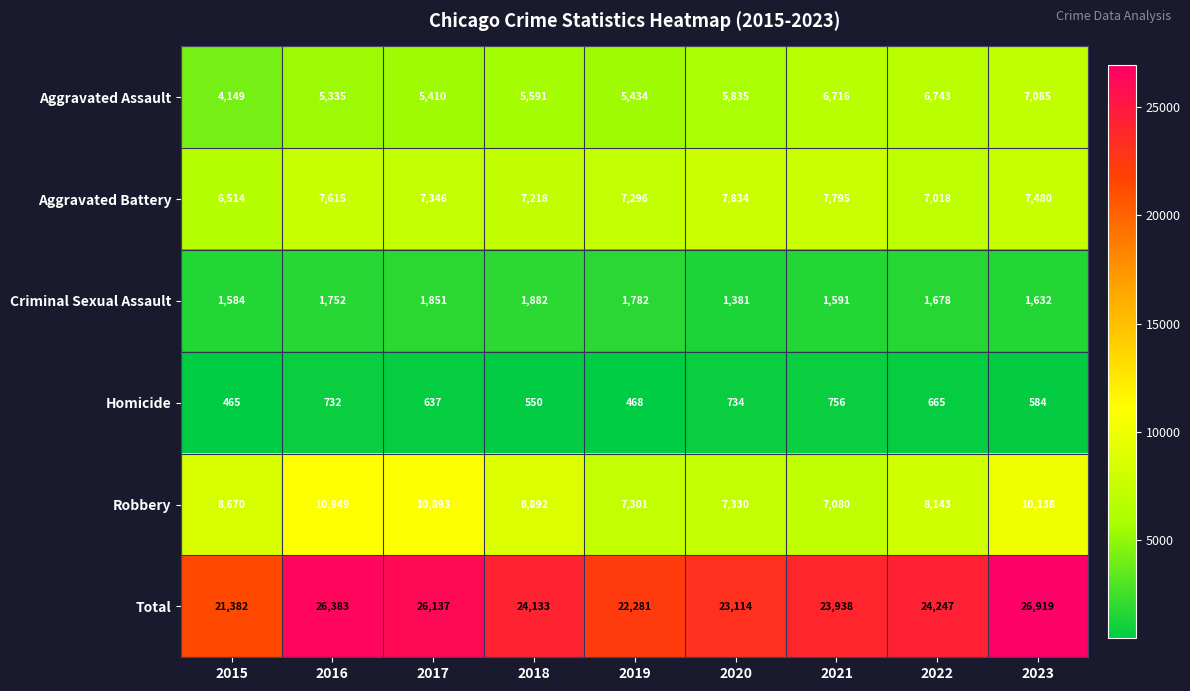

What is the smallest value displayed?

465